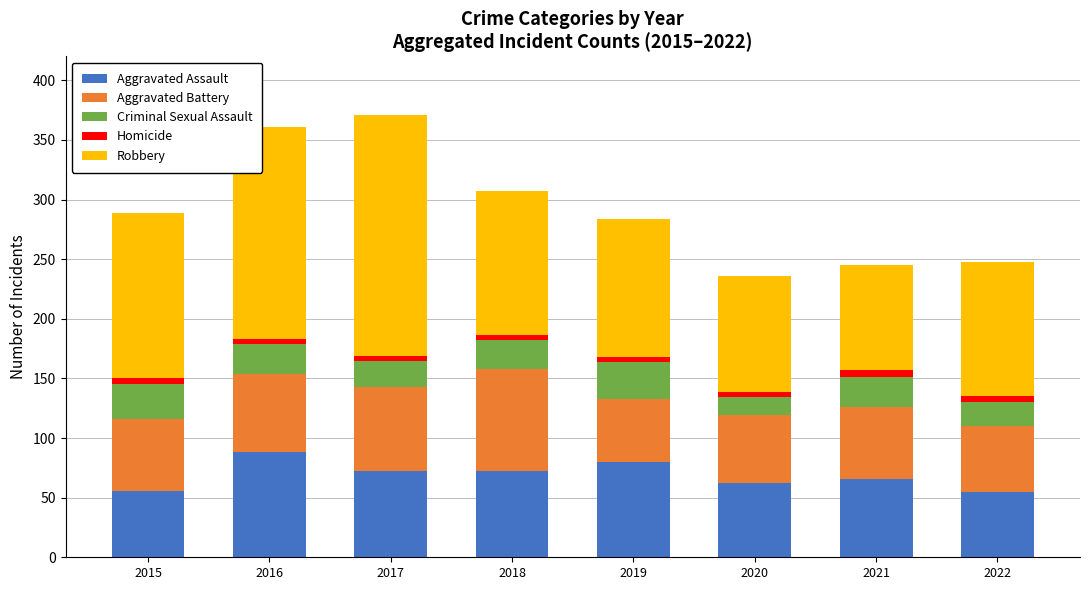

True or false: Aggravated Assault has a value of 80 at 2019.

True